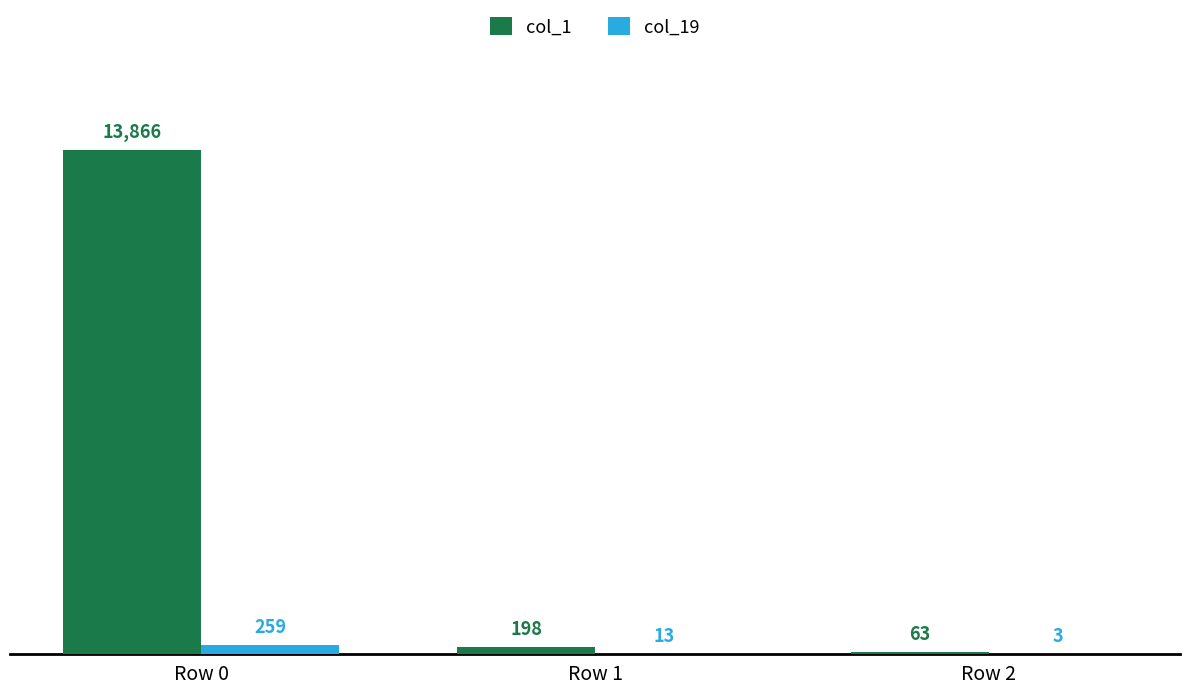

At which label is col_19 closest to 131?

Row 1